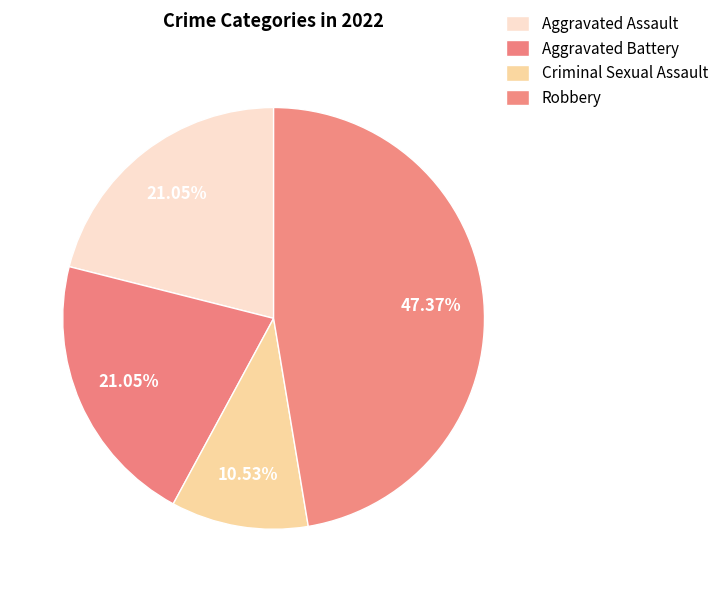

How many slices are in this pie chart?

4